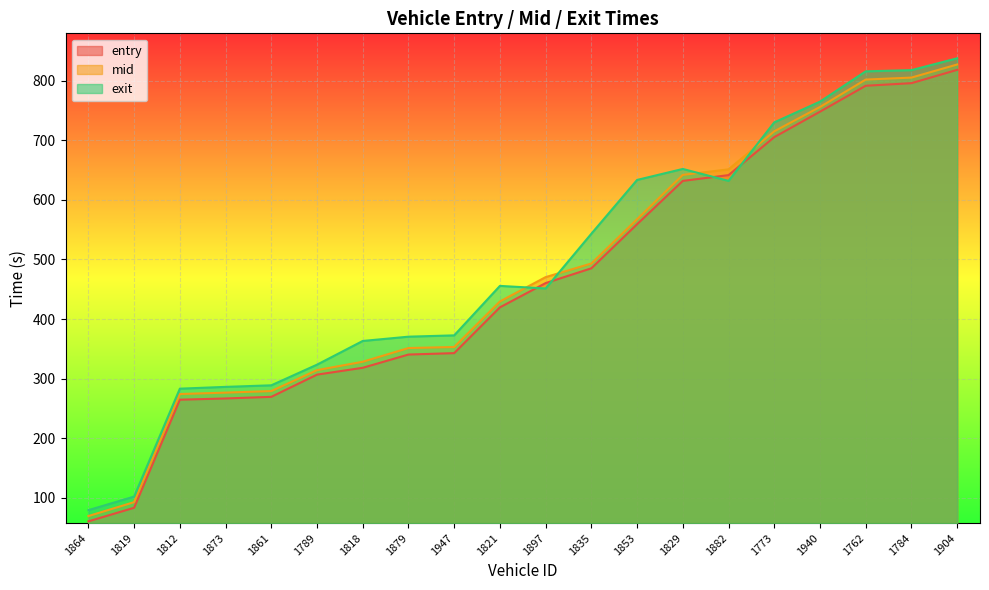

What is the minimum value shown in the chart?

60.3